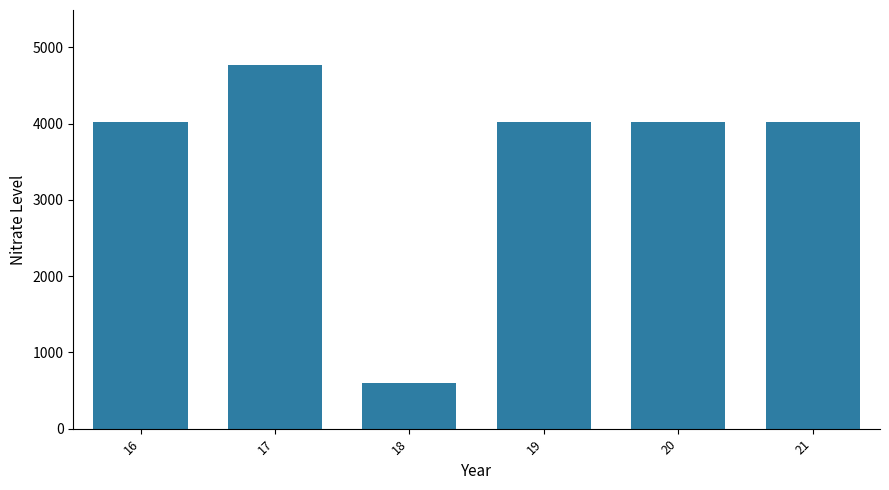

The chart shows a value of 4020 at 21. True or false?

True